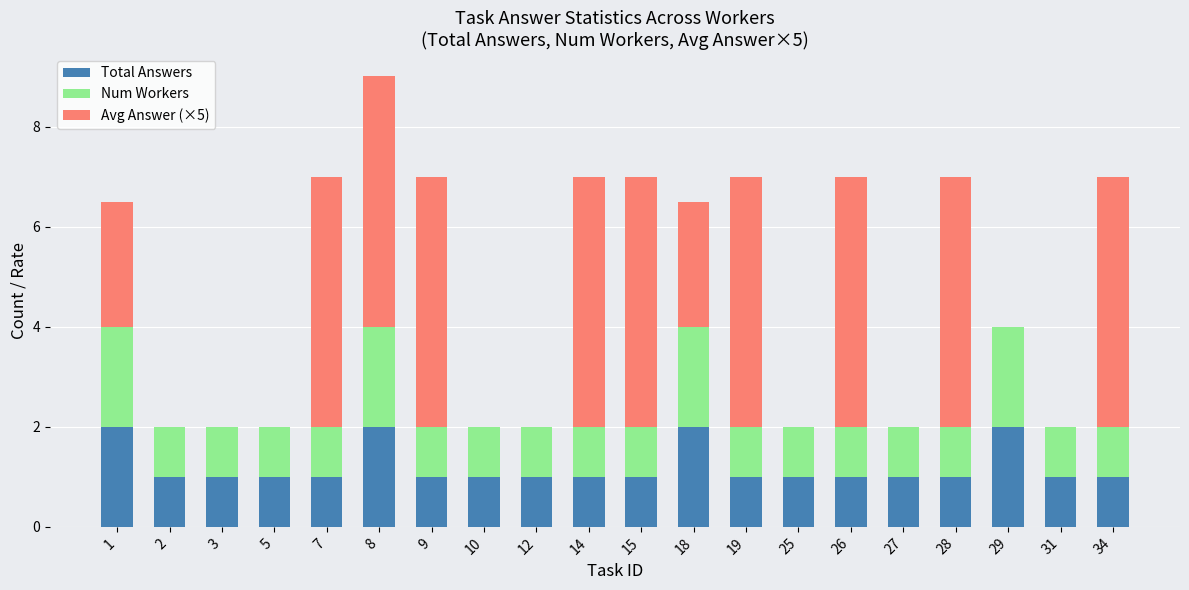

What is the sum of the Total Answers values at 14 and 18?

3.0